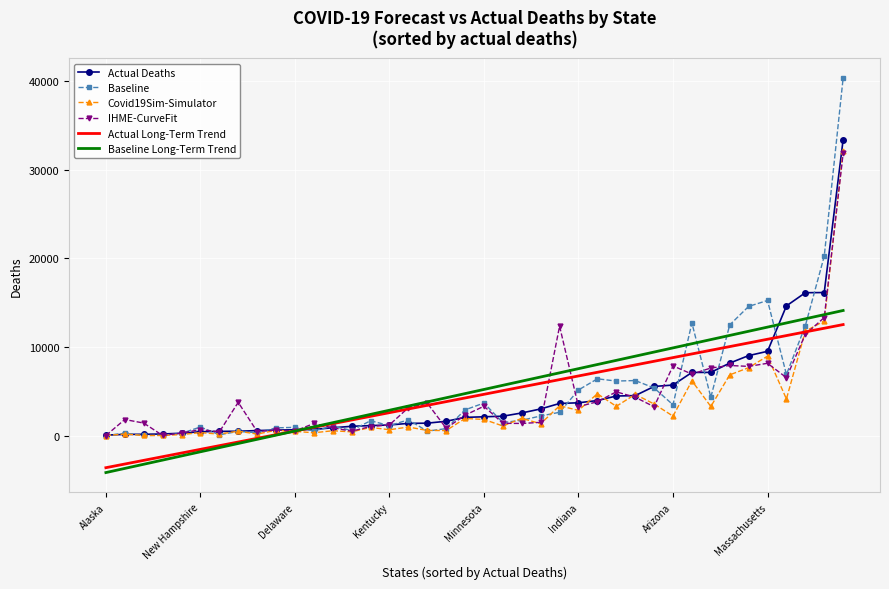

What is the maximum value shown in the chart?

40319.7